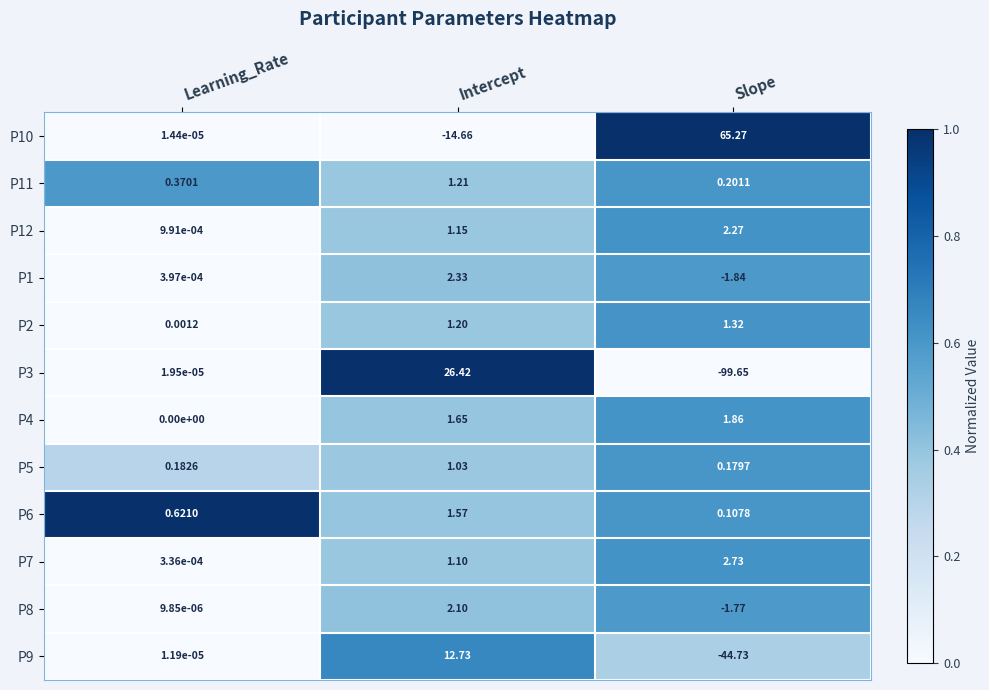

At which category is the sum across all series the highest?

Intercept